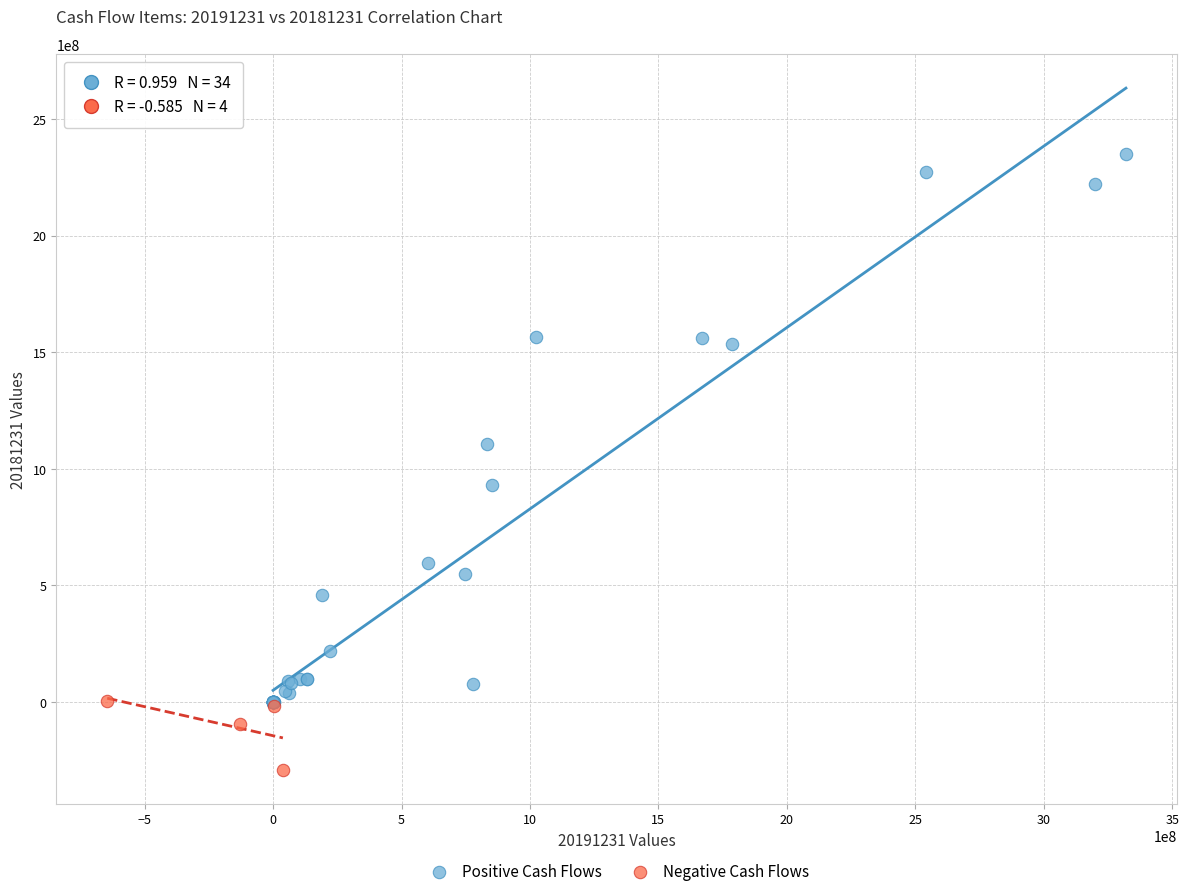

Which series reaches the minimum Y coordinate?

Negative Cash Flows